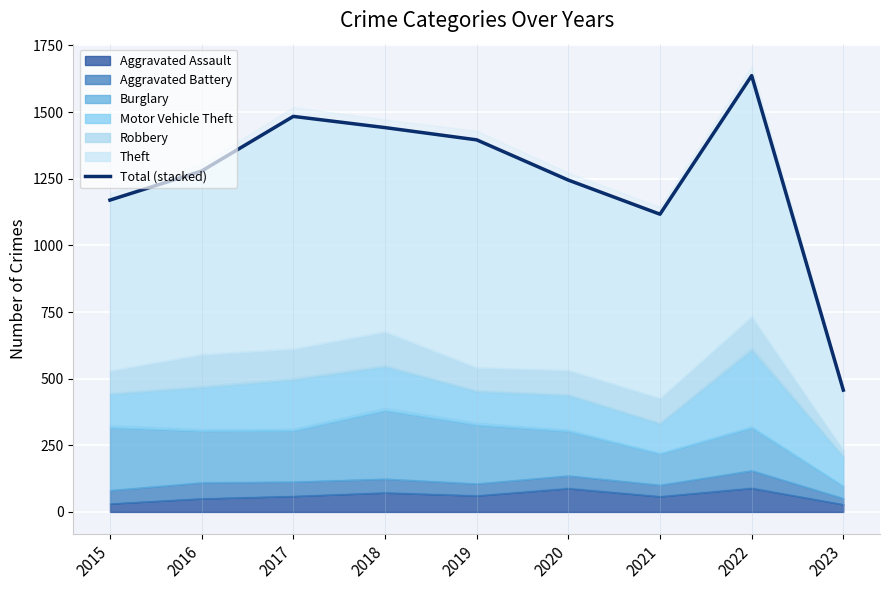

What is the difference between the maximum and minimum values?

1180